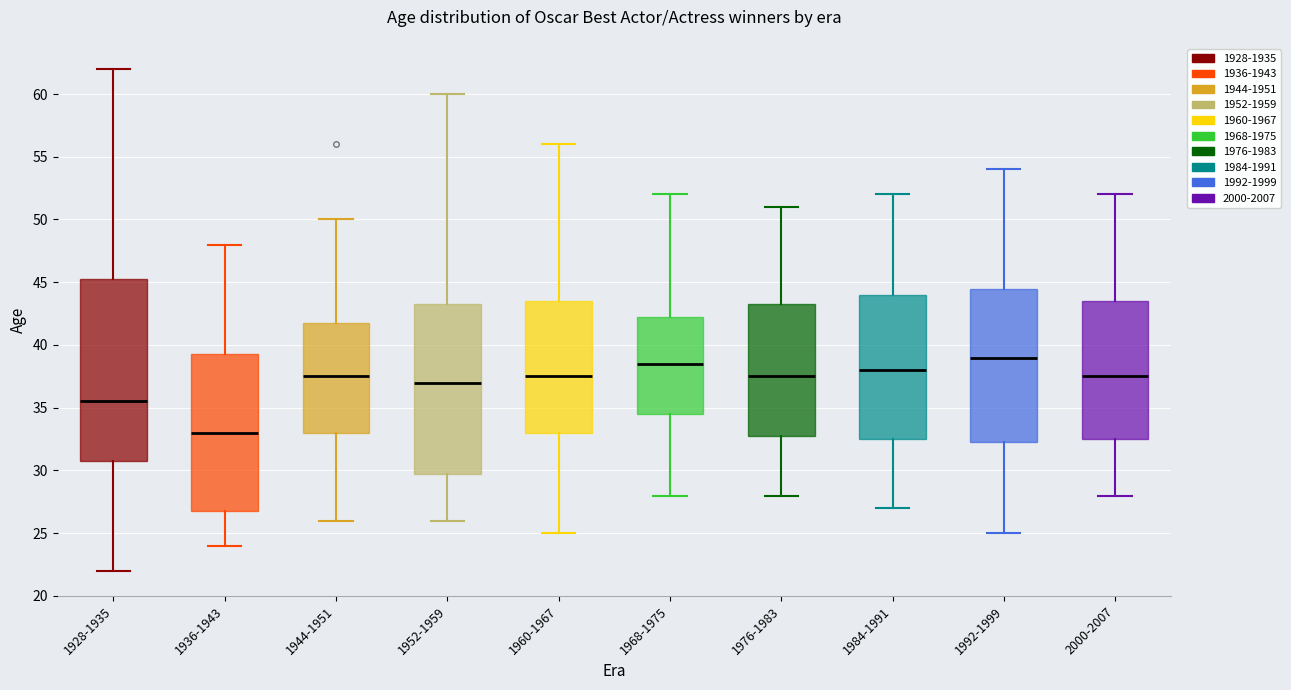

Reading left to right, transcribe this box plot: for each box, give where its median line is, the range the box spans, and where its two whiskers end, as read against the y-axis. The values are not printed on the chart, so give them approximately, as read against the axis.

1928-1935: median 35.5, box 31.0 to 45.5, whiskers 22.0 to 62.0
1936-1943: median 33.0, box 27.0 to 39.5, whiskers 24.0 to 48.0
1944-1951: median 37.5, box 33.0 to 42.0, whiskers 26.0 to 50.0
1952-1959: median 37.0, box 30.0 to 43.5, whiskers 26.0 to 60.0
1960-1967: median 37.5, box 33.0 to 43.5, whiskers 25.0 to 56.0
1968-1975: median 38.5, box 34.5 to 42.5, whiskers 28.0 to 52.0
1976-1983: median 37.5, box 33.0 to 43.5, whiskers 28.0 to 51.0
1984-1991: median 38.0, box 32.5 to 44.0, whiskers 27.0 to 52.0
1992-1999: median 39.0, box 32.5 to 44.5, whiskers 25.0 to 54.0
2000-2007: median 37.5, box 32.5 to 43.5, whiskers 28.0 to 52.0